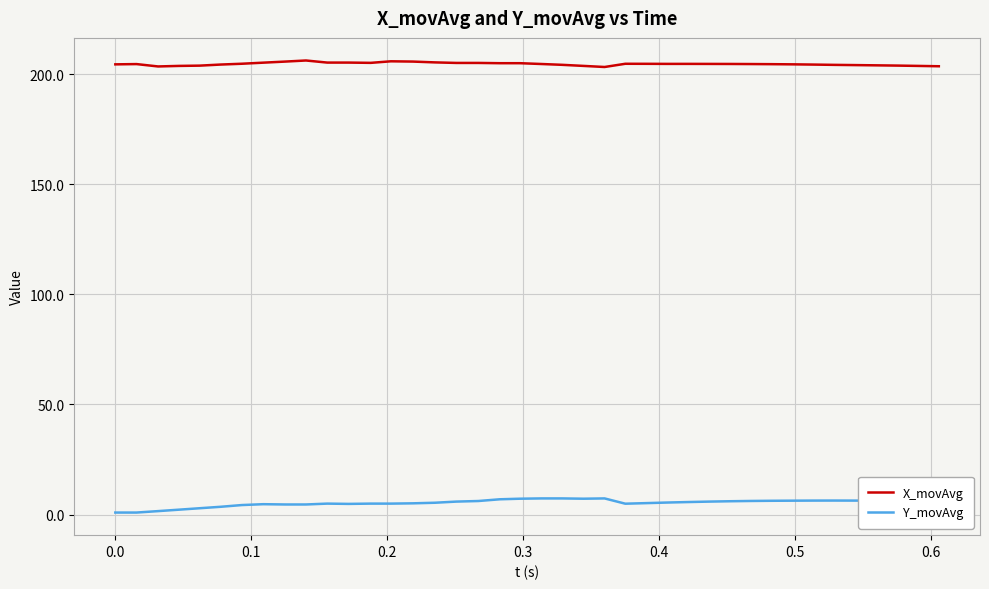

Rank the series by their maximum value, from lowest to highest.

Y_movAvg, X_movAvg